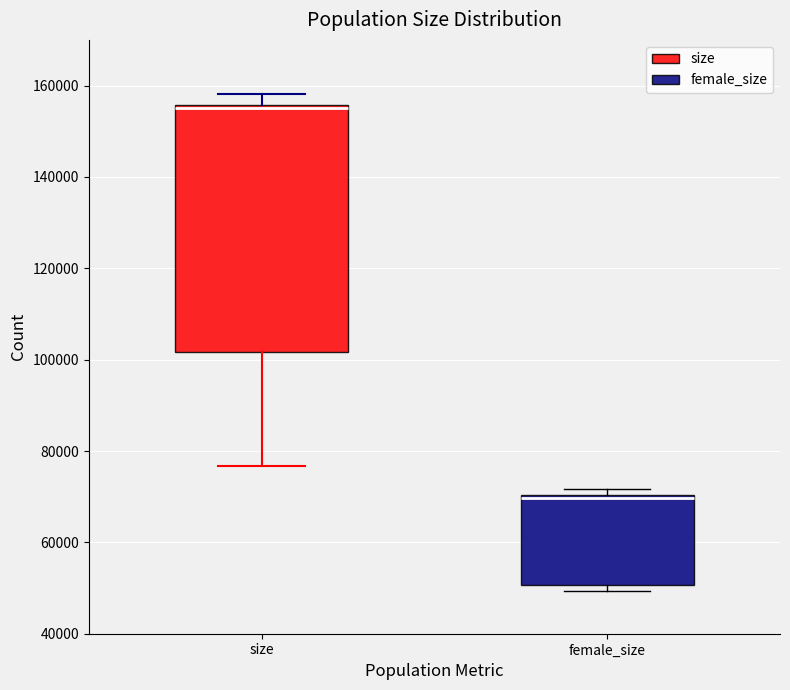

Reading left to right, transcribe this box plot: for each box, give where its median line is, the range the box spans, and where its two whiskers end, as read against the y-axis. The values are not printed on the chart, so give them approximately, as read against the axis.

size: median 156000 (just below the box's upper edge), box 102000 to 156000, whiskers 76000 to 158000
female_size: median 70000, box 50000 to 70000, whiskers 50000 (just below the box's lower edge) to 72000